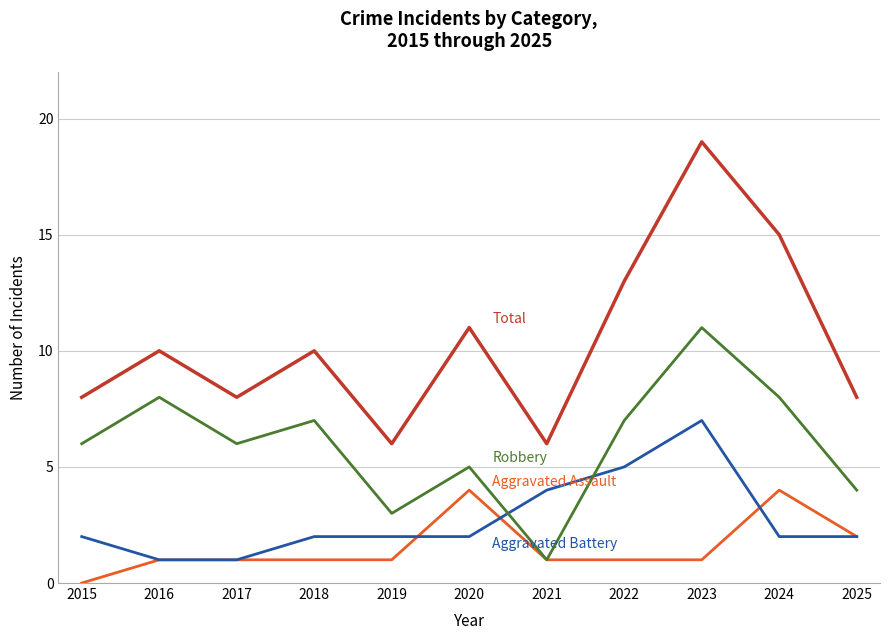

What is the total value across all series at 2021?

12